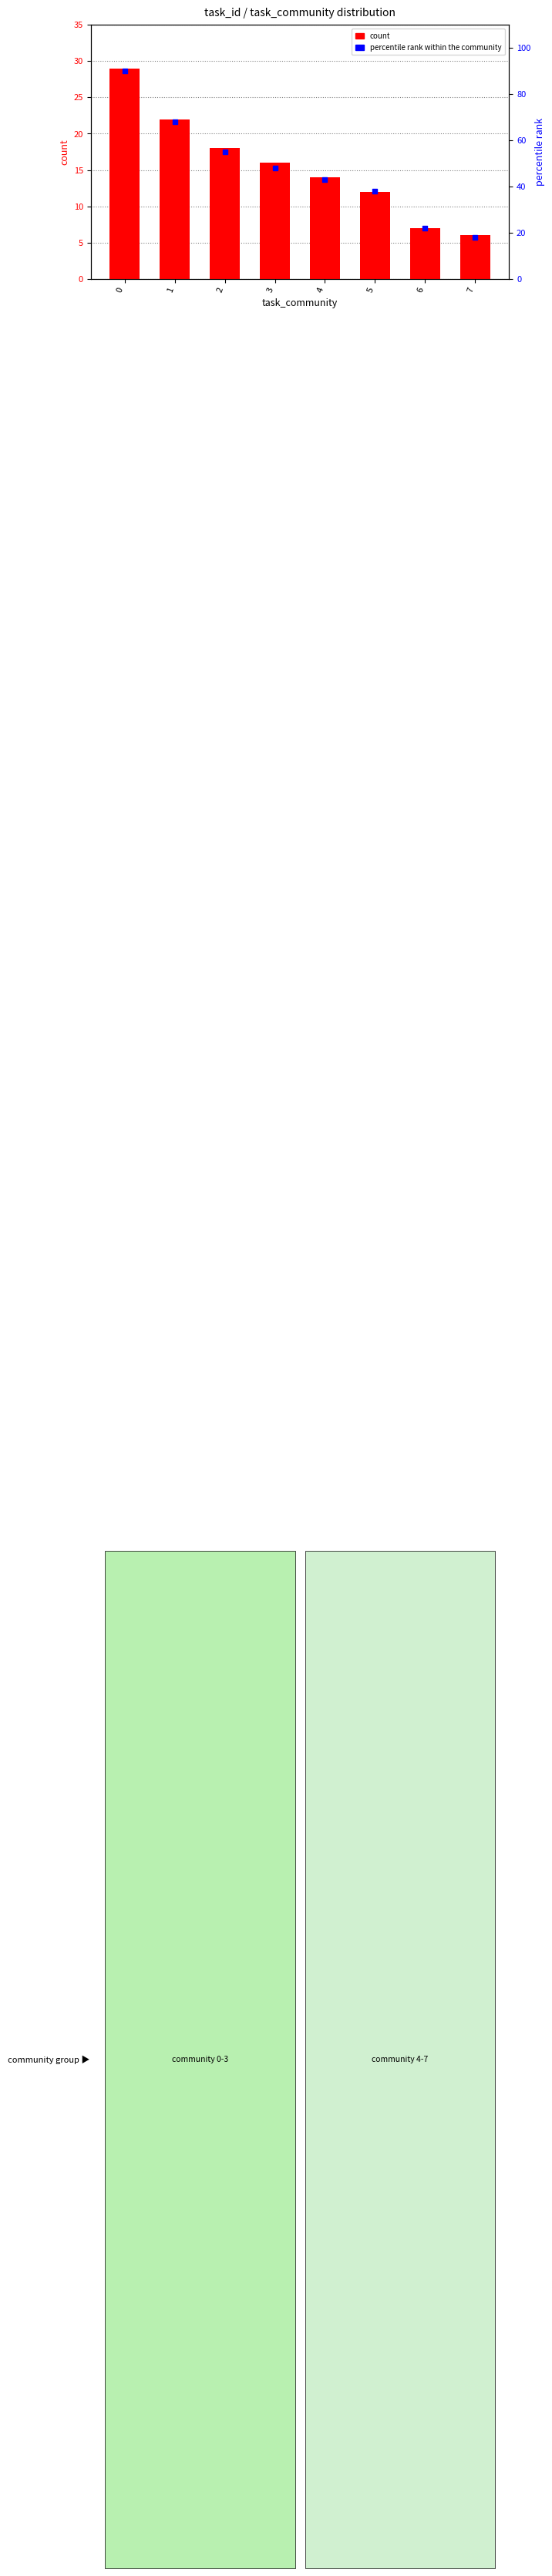

At how many categories does at least one series exceed 33?

6